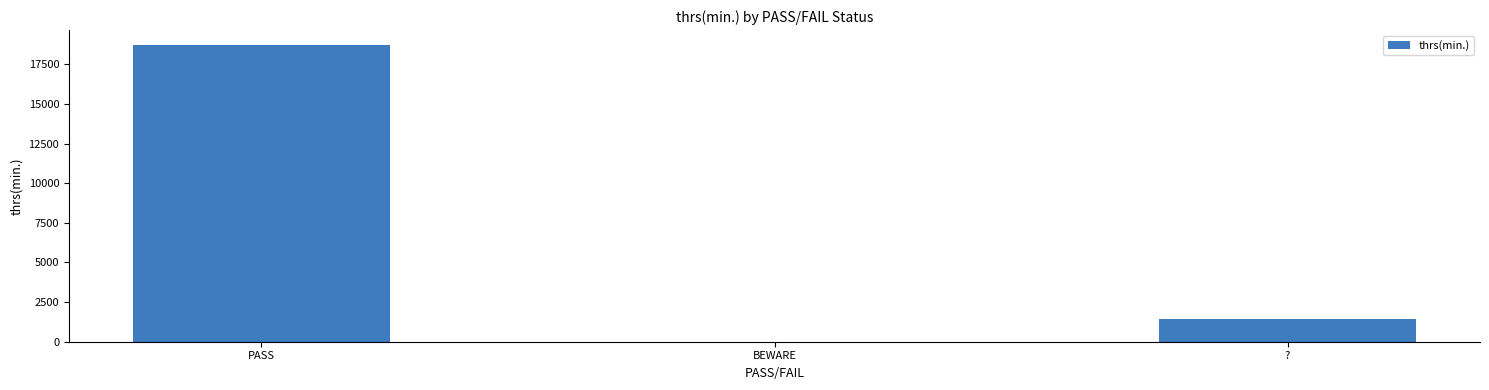

Does the chart contain stacked bars?

No